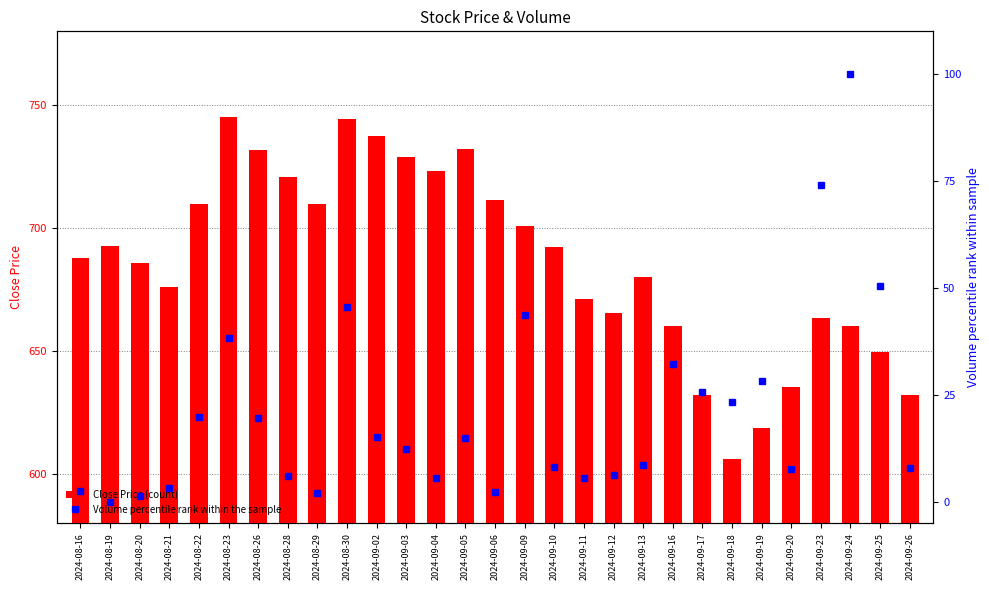

Where does the Close Price series first go above 687?

2024-08-16